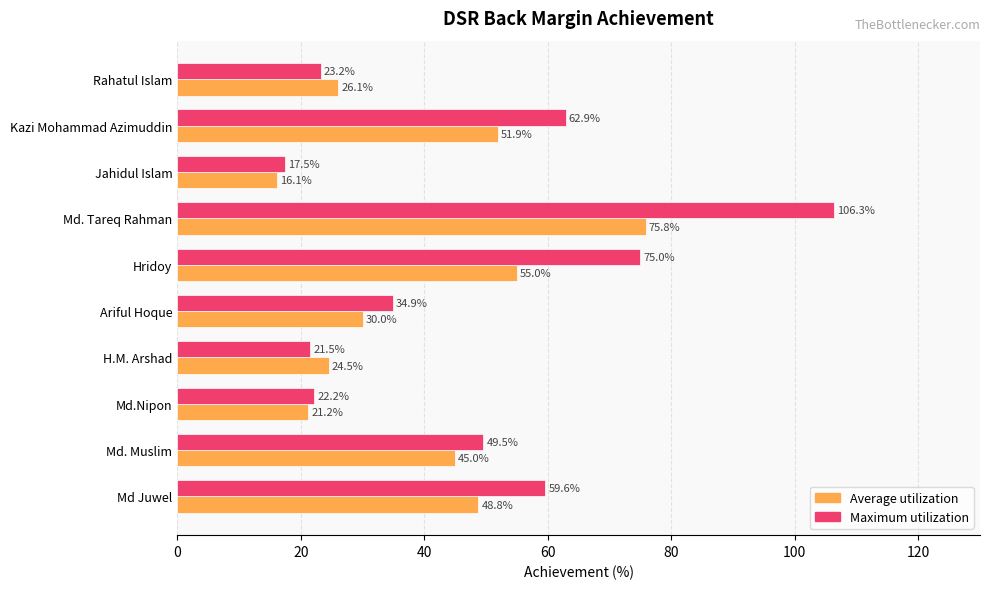

What is the highest value of the Maximum utilization series?

106.3